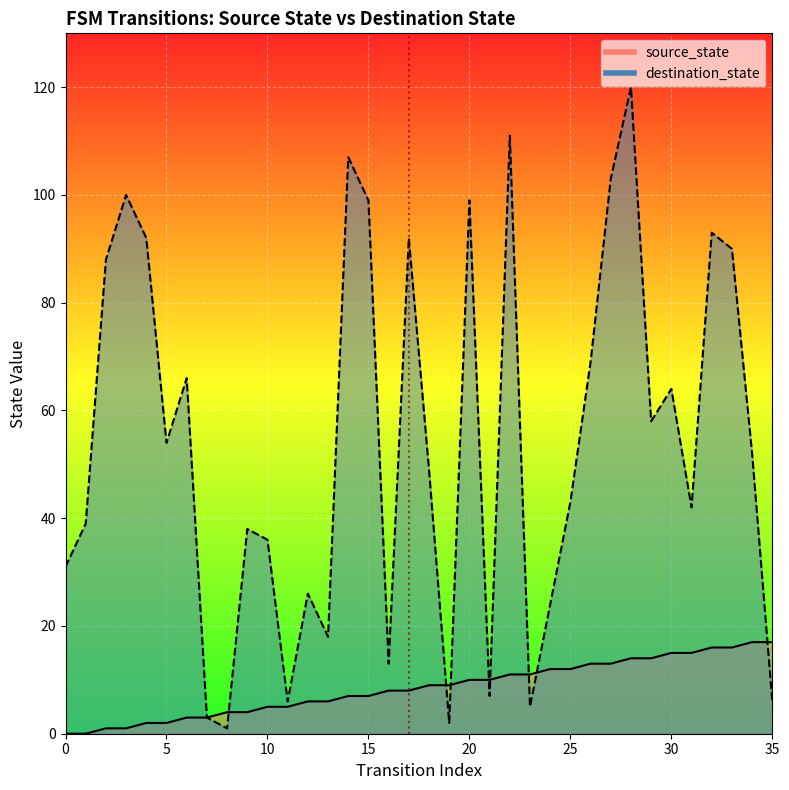

How many interior local valleys does the destination_state series have?

10